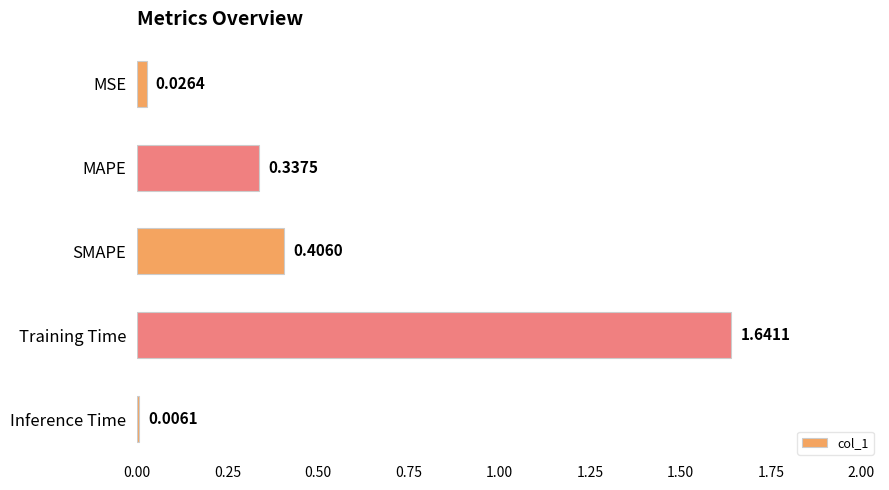

How many distinct data groups are displayed?

1